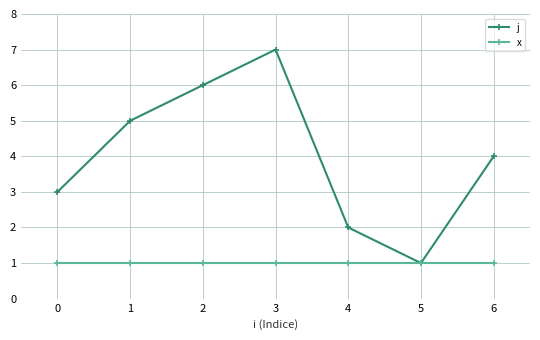

What value does the j series have at 5?

1